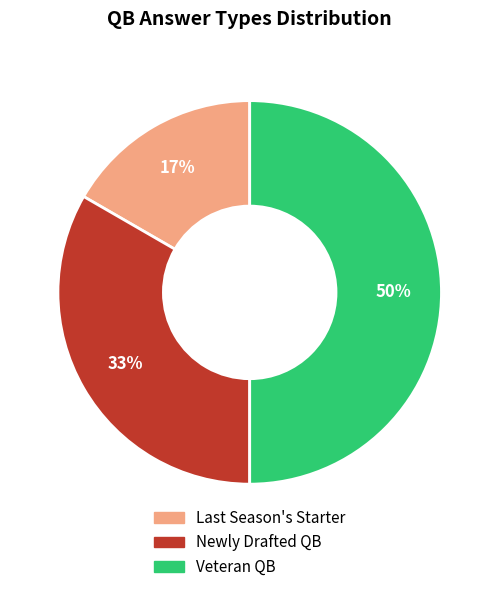

To the nearest percent, what is the difference between the largest and smallest slice percentages?

33%